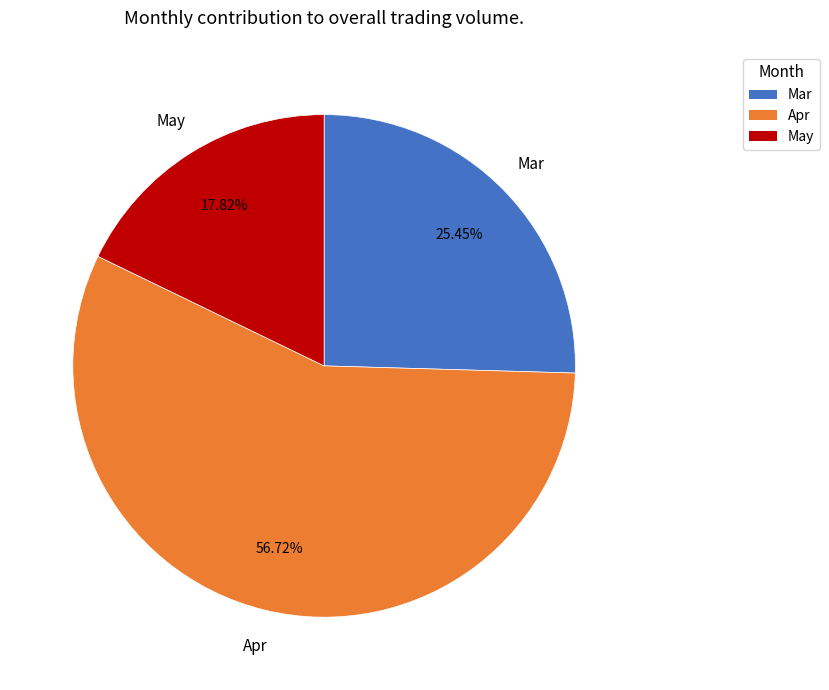

Does any single category account for the majority?

Yes